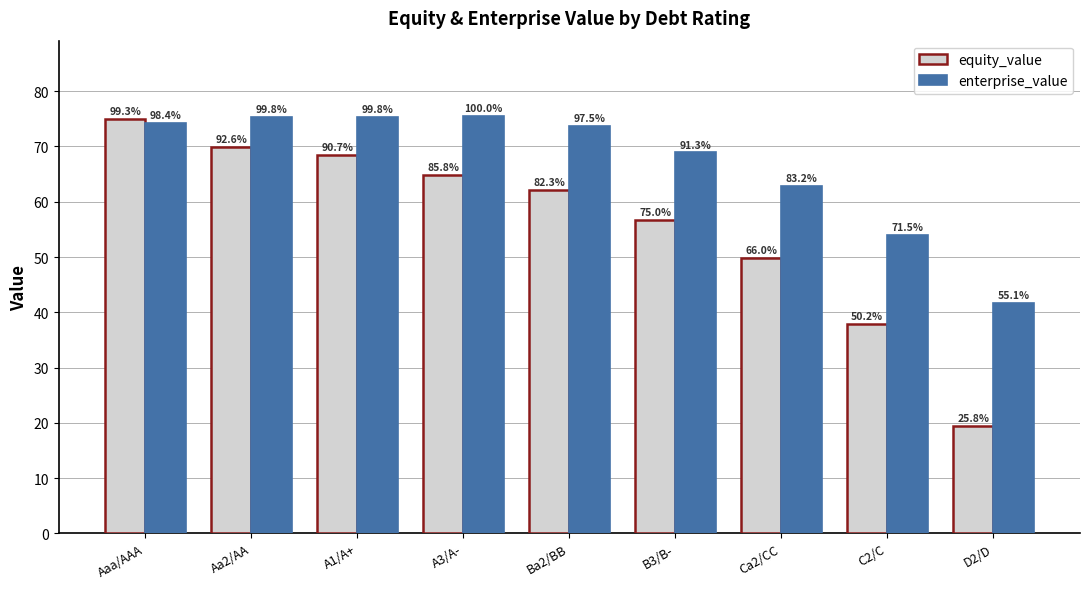

Where does the enterprise_value series first go above 73?

Aaa/AAA